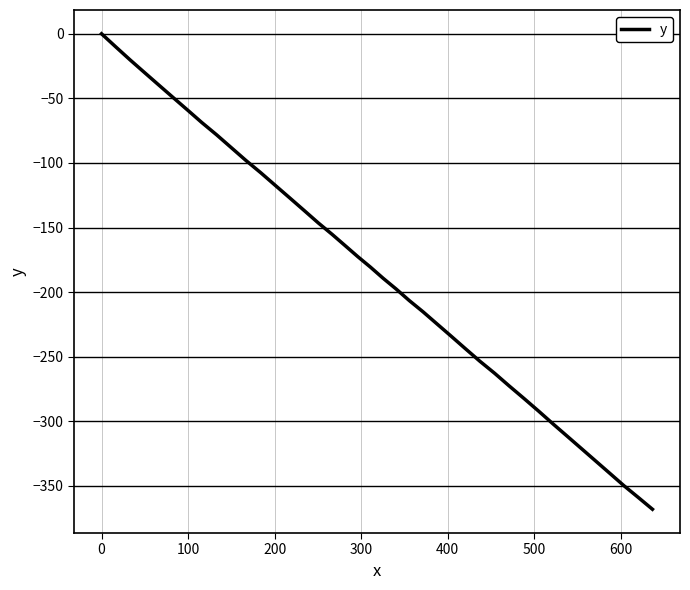

True or false: the data has more than 1 interior local peaks.

False